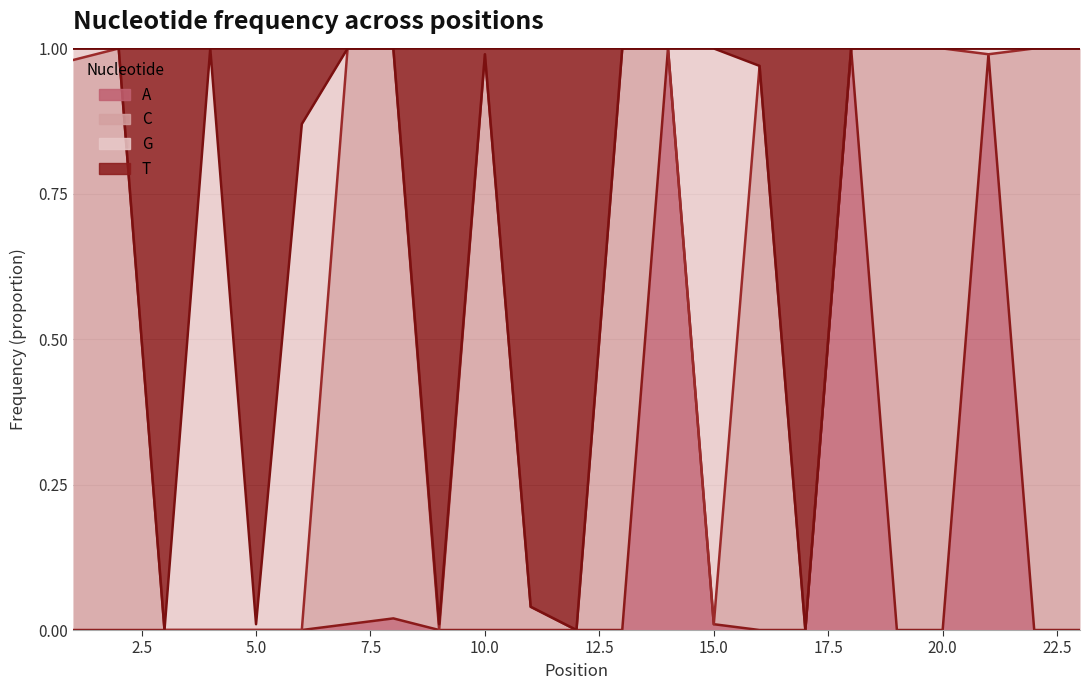

Where is the first local maximum for T?

4